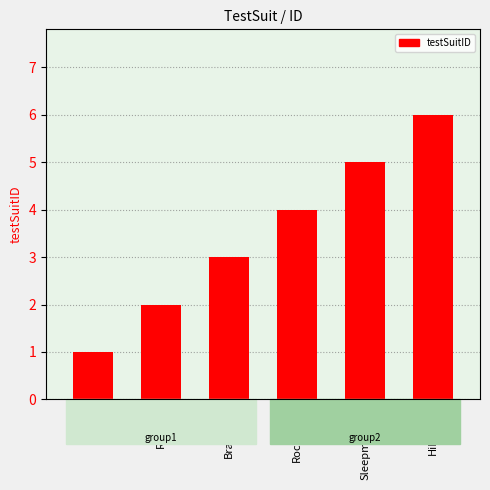

Reading right to left, what are all the values shown in this chart?

HiFiCorp=6	Sleepmasters=5	Rochester=4	Bradlows=3	Russels=2	IC=1